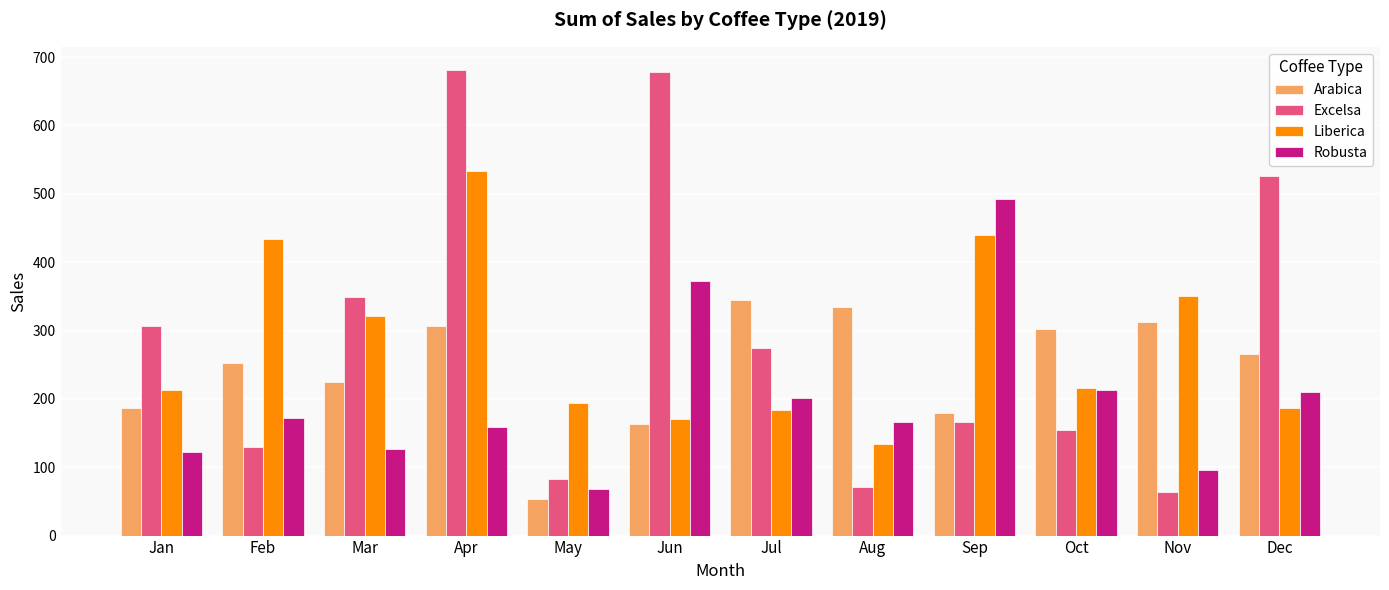

The Arabica series shows 178.7 at Sep. True or false?

True